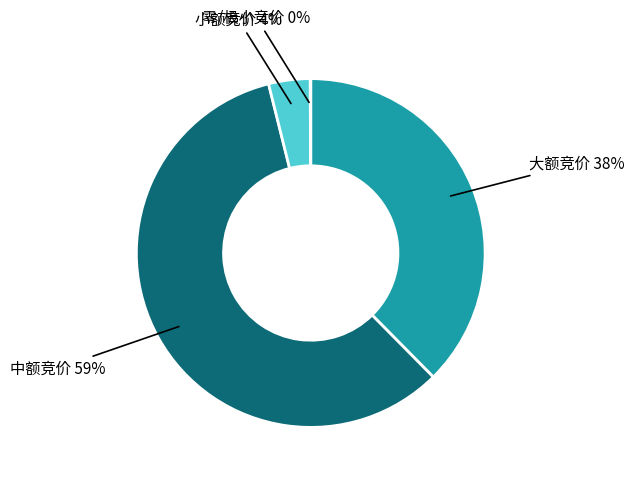

Which category has the biggest portion of the pie?

中额竞价